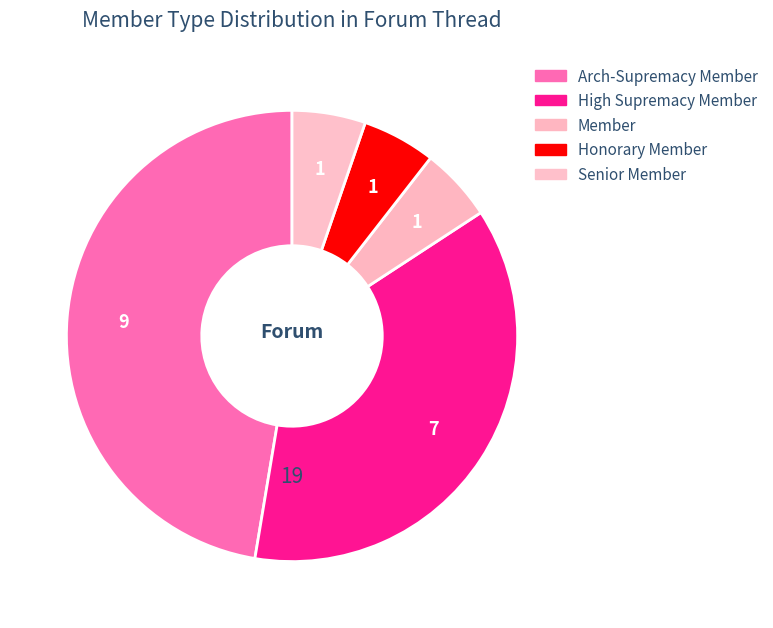

Is it true that Arch-Supremacy Member is 61% of the pie?

False